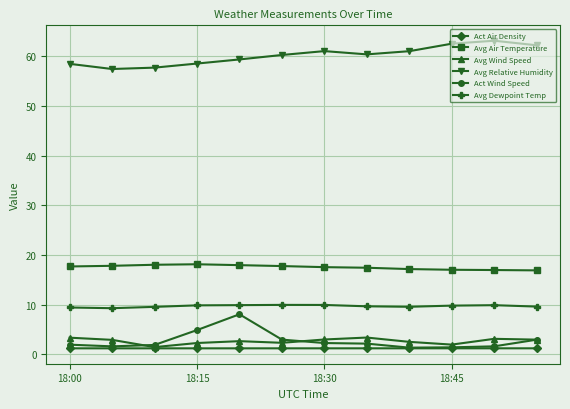

What is the average value of the Avg Wind Speed series?

2.7